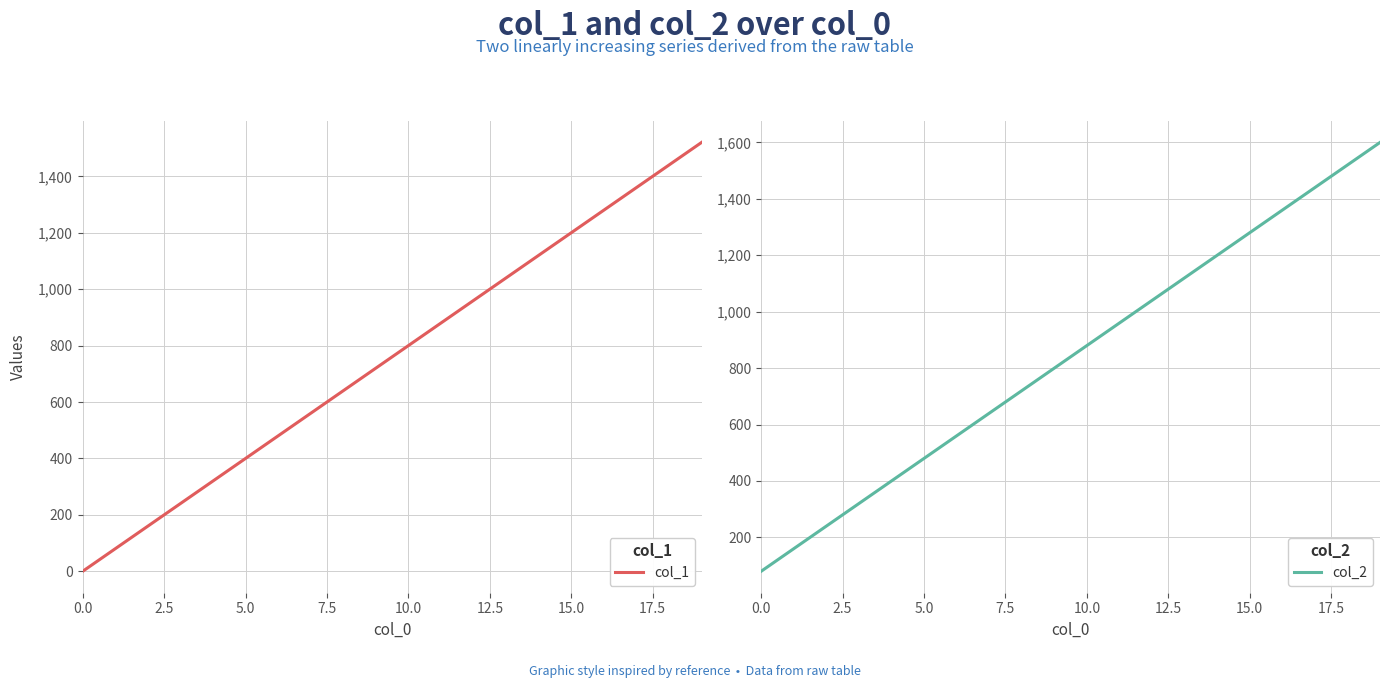

List the series in order of their peak value, highest first.

col_2, col_1